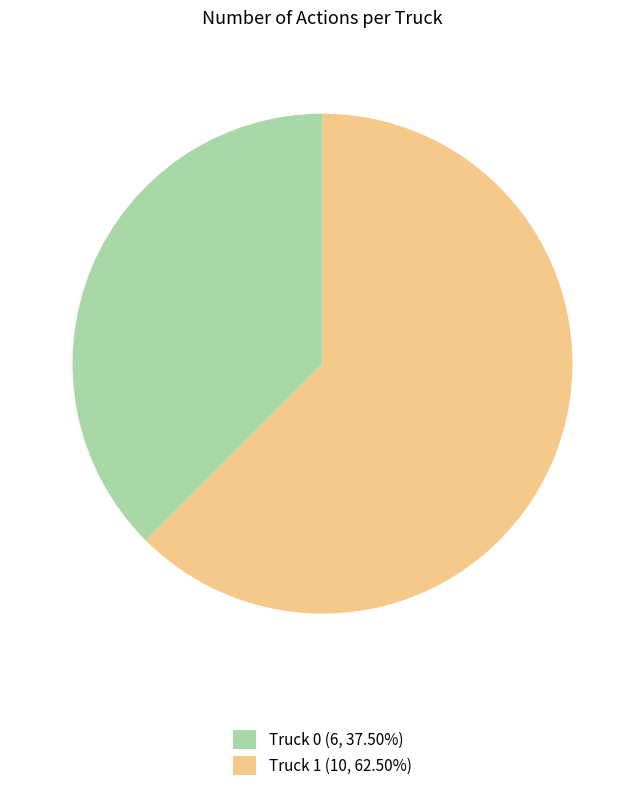

Combined, do Truck 0 (6, 37.50%) and Truck 1 (10, 62.50%) account for over 50%?

Yes